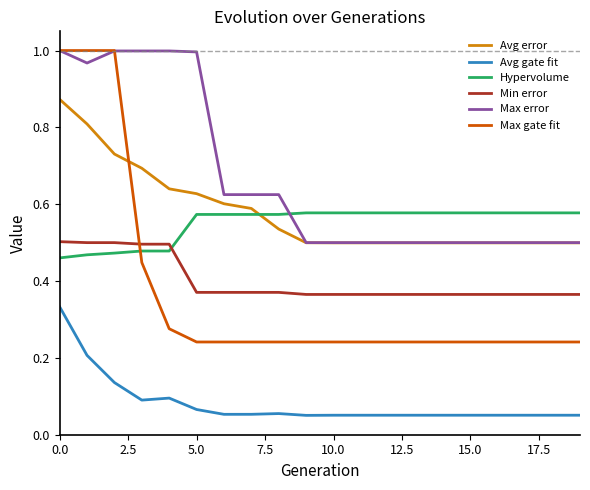

Which series has the largest range (max minus min)?

Max gate fit